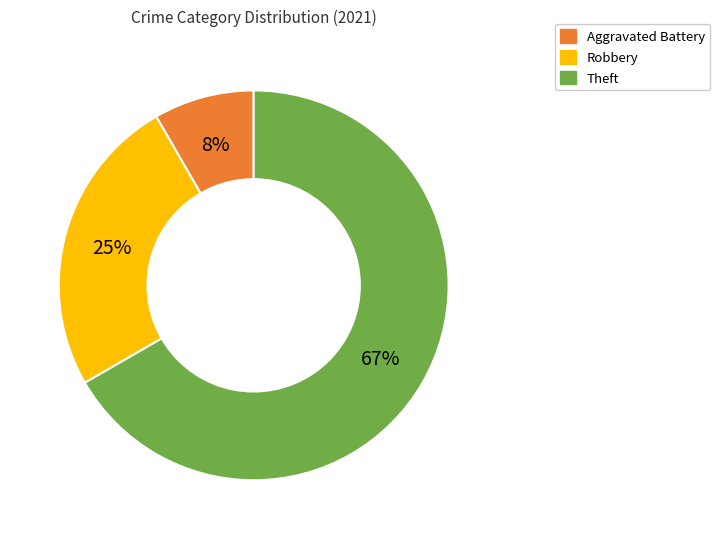

To the nearest percent, what is the average slice percentage?

33%